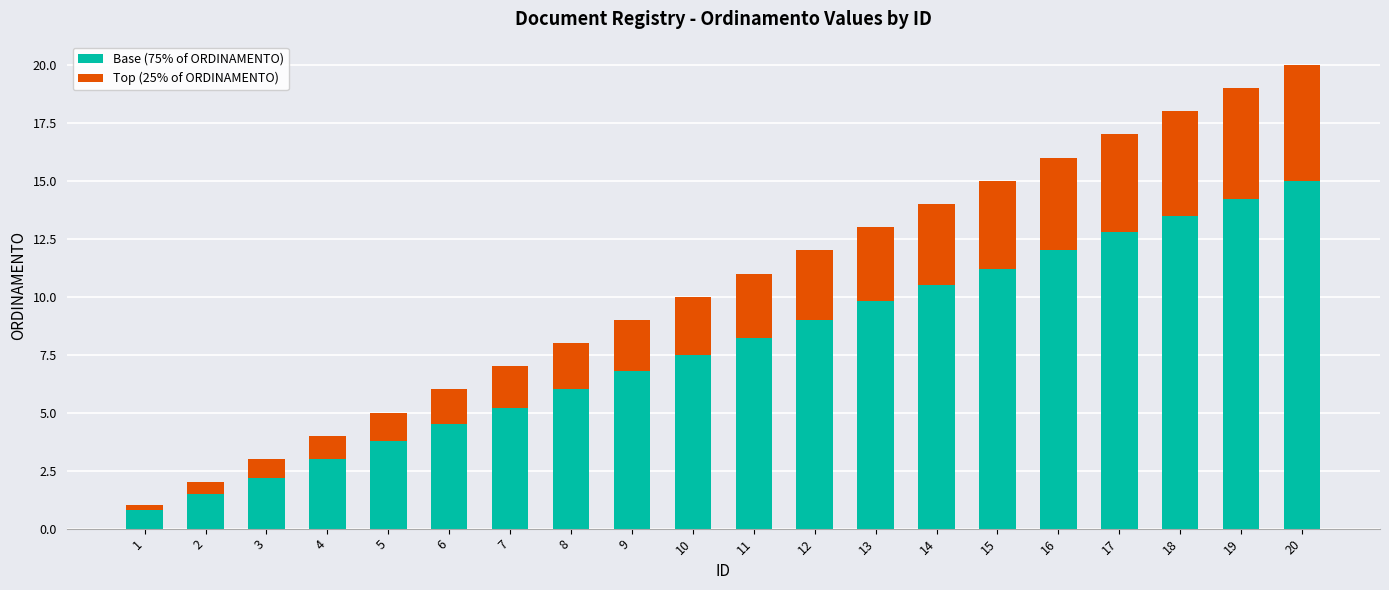

What is the minimum value for Base (75% of ORDINAMENTO)?

0.8